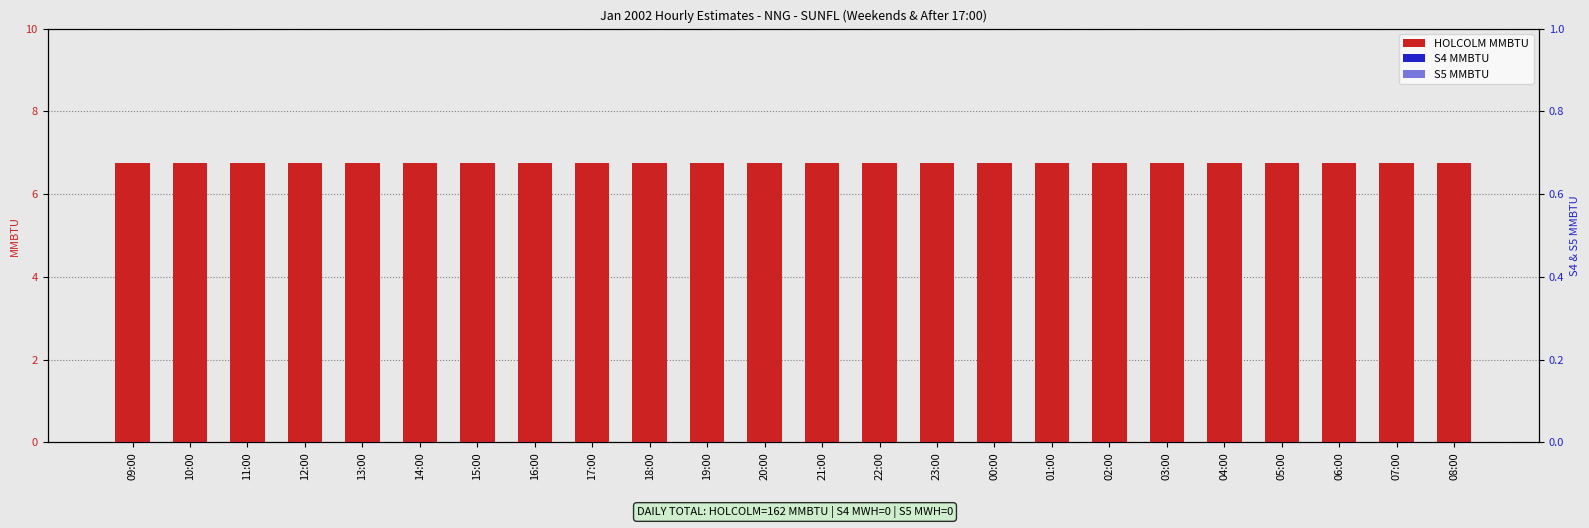

How many data points does each series have?

24